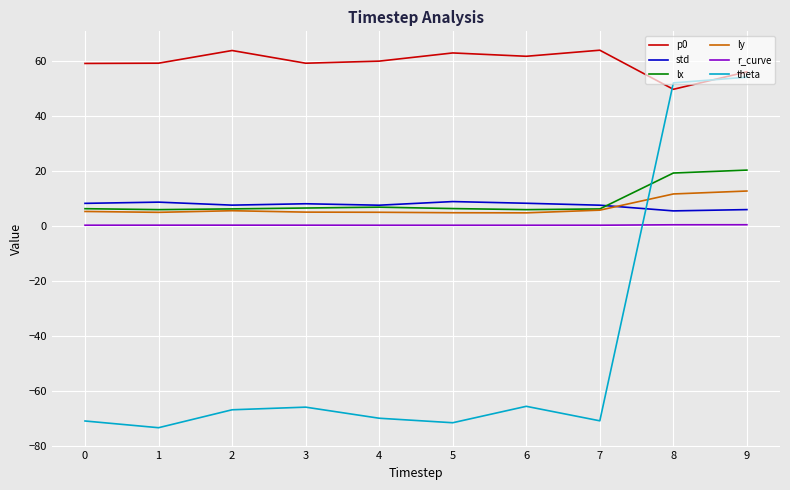

Which series has the largest total across all categories?

p0